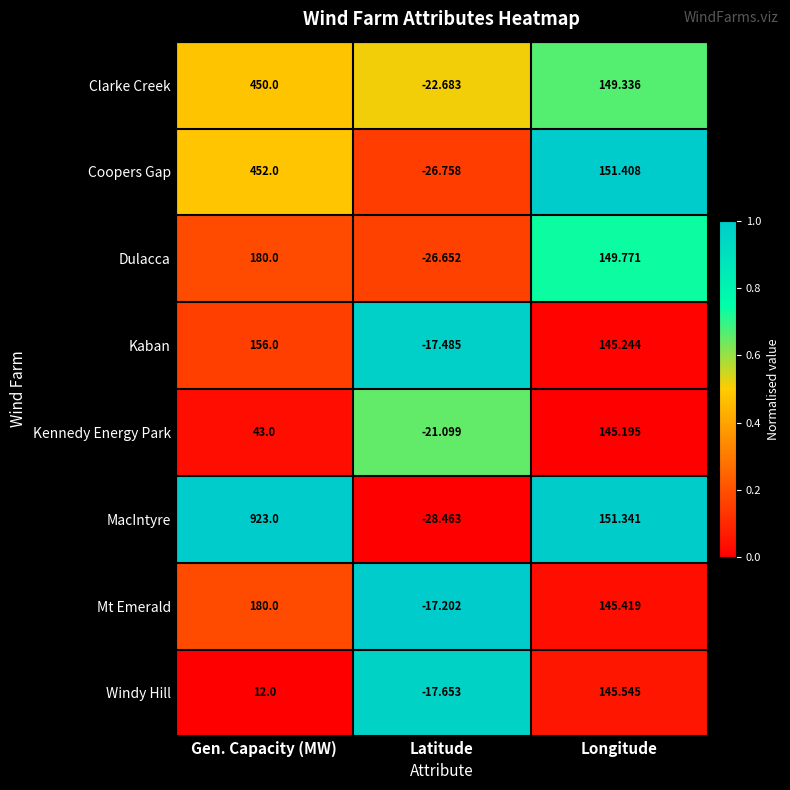

At which label is Clarke Creek closest to 213?

Longitude